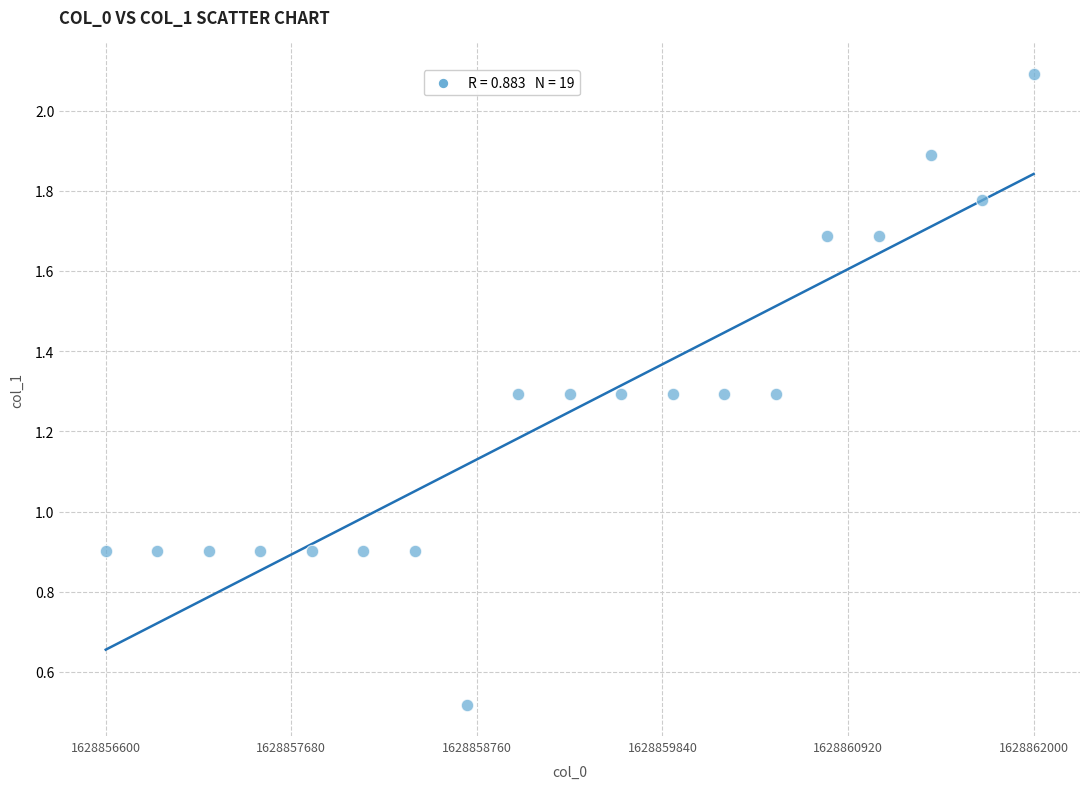

What is the range of Y values (max minus min)?

1.6